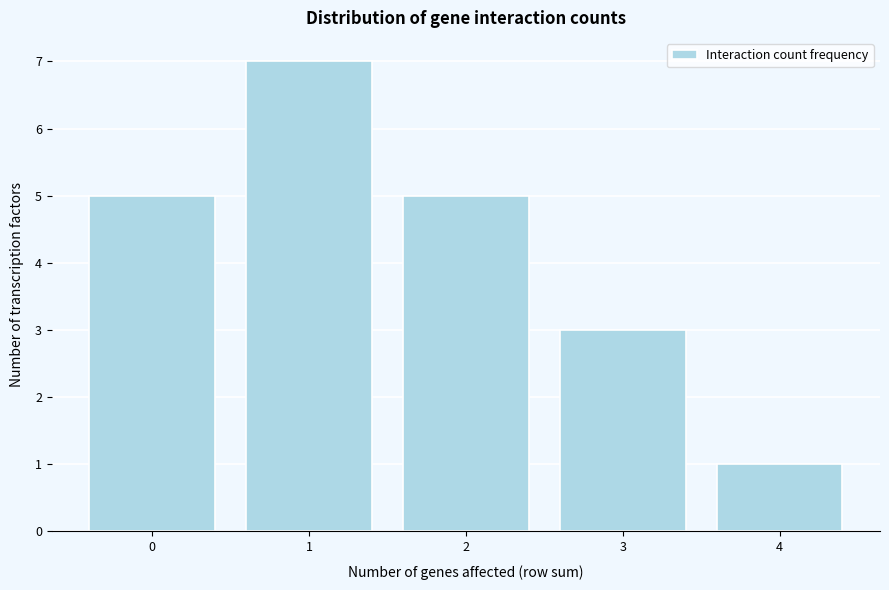

Reading left to right, transcribe all the data shown in this chart.

5	7	5	3	1